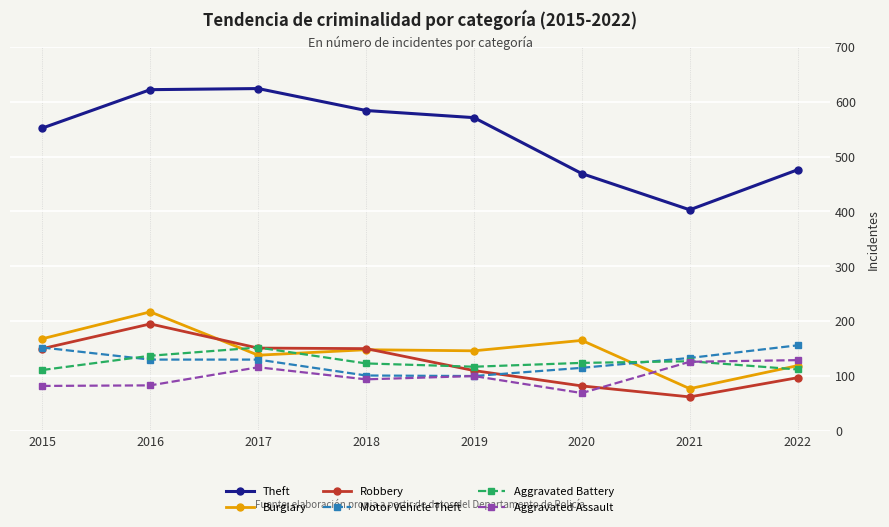

In Aggravated Battery, how many points are higher than both neighbors (excluding endpoints)?

2